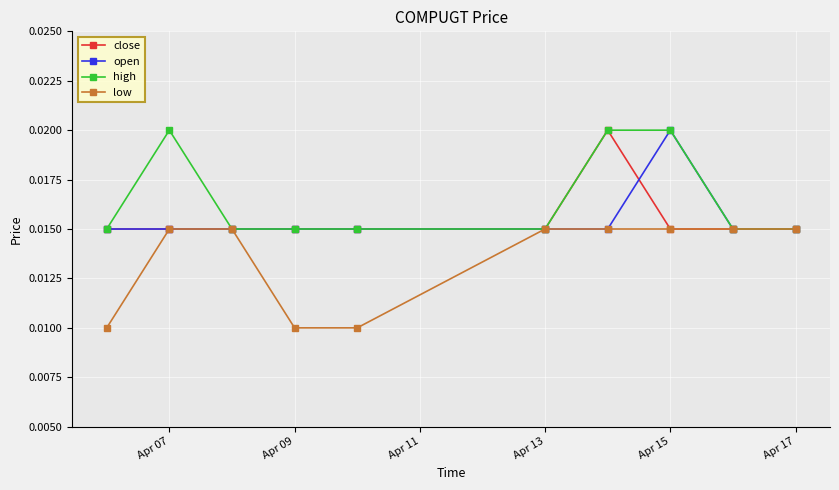

Which series has the largest total across all categories?

high